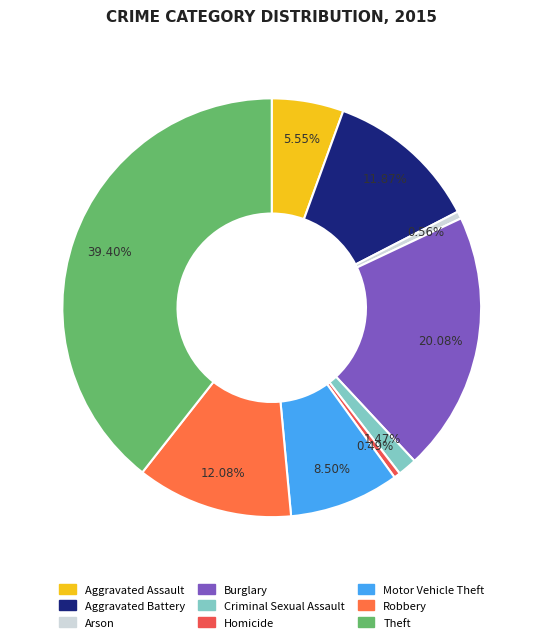

How many segments does this pie chart have?

9